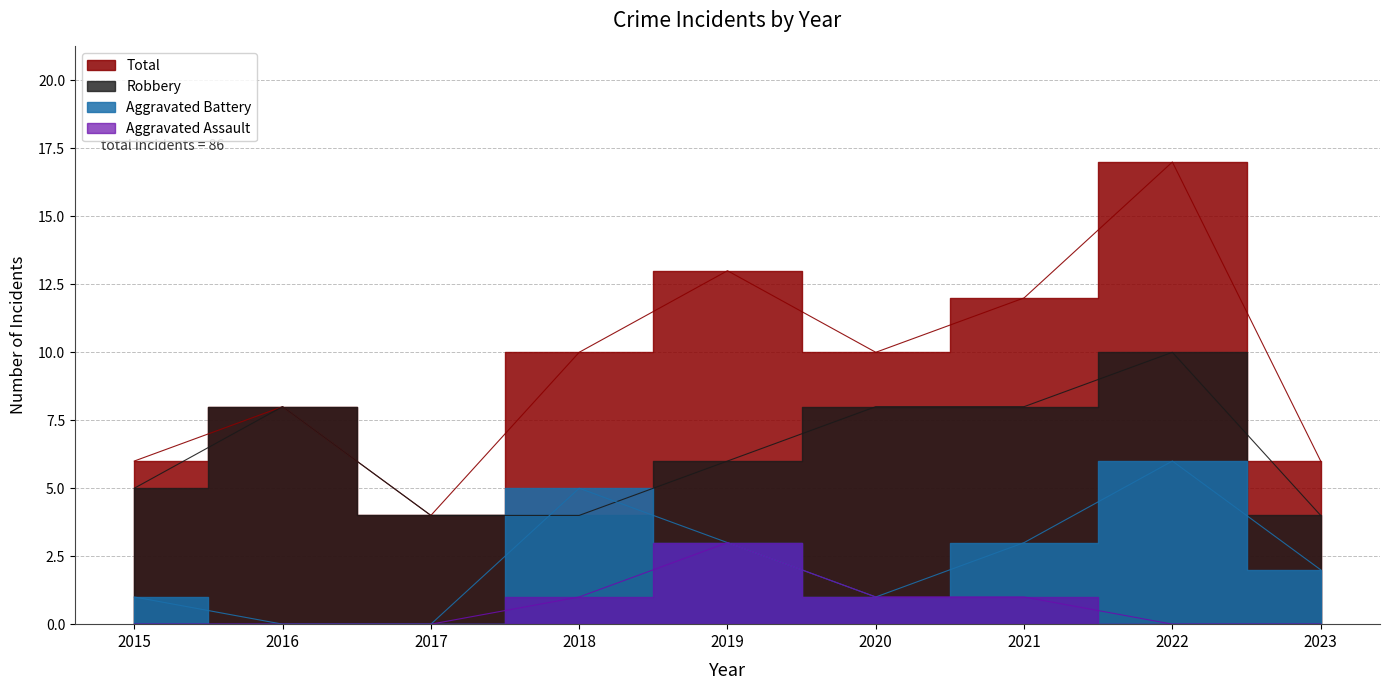

In Total, how many points are higher than both neighbors (excluding endpoints)?

3